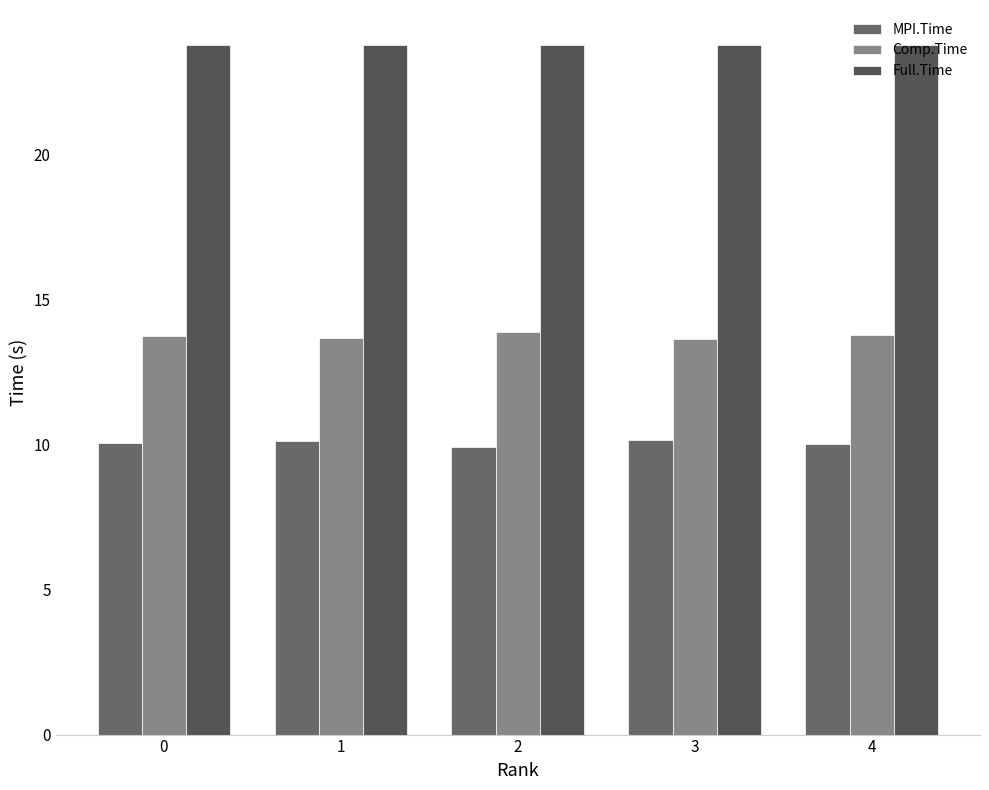

The Comp.Time series shows 18.2 at 3. True or false?

False